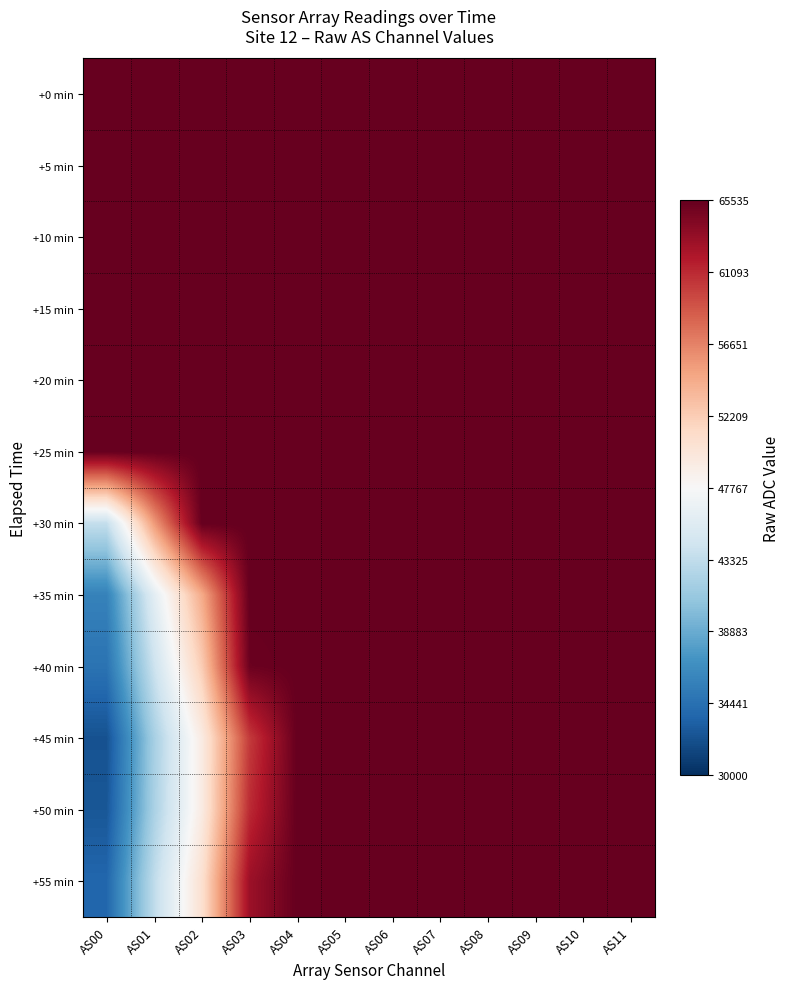

How many series are shown in this chart?

12